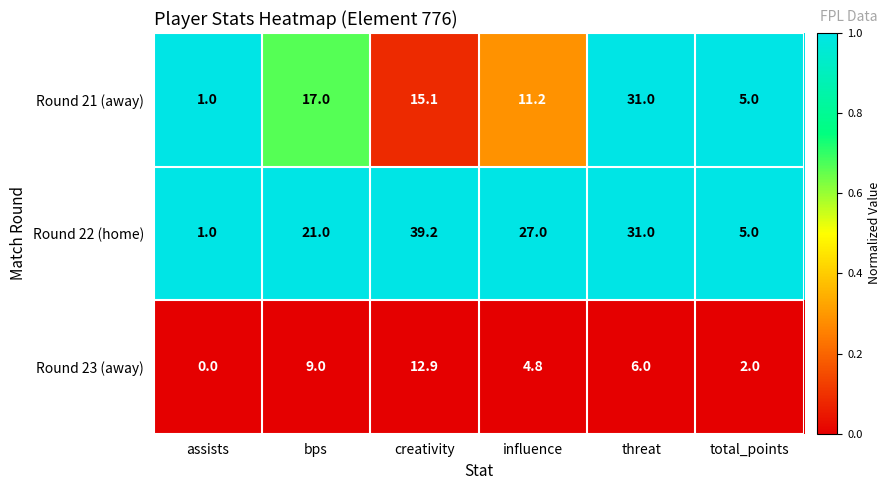

Which series changed the most between assists and influence?

Round 22 (home)